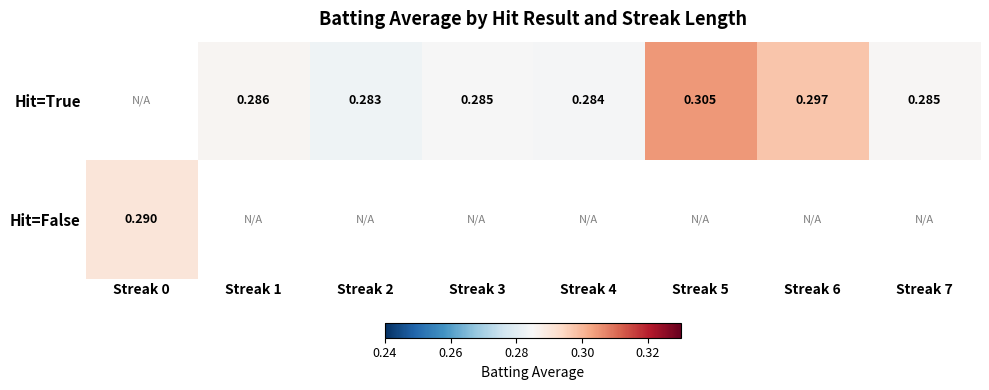

Is the value of Hit=False at Streak 0 greater than the value of Hit=True at Streak 2?

Yes